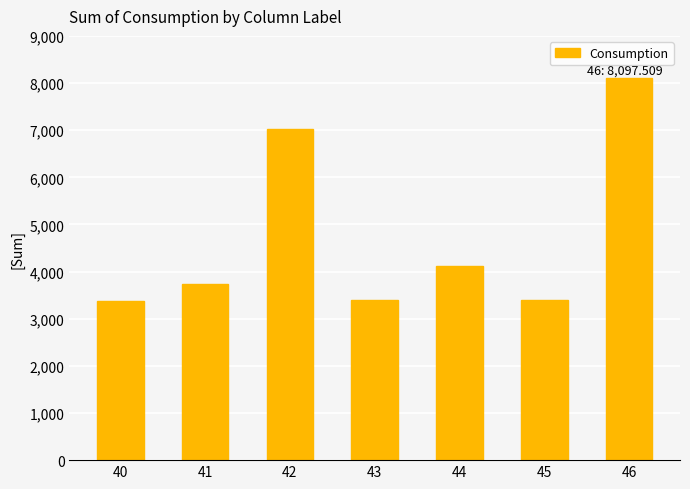

Which category has the highest value across all series?

46